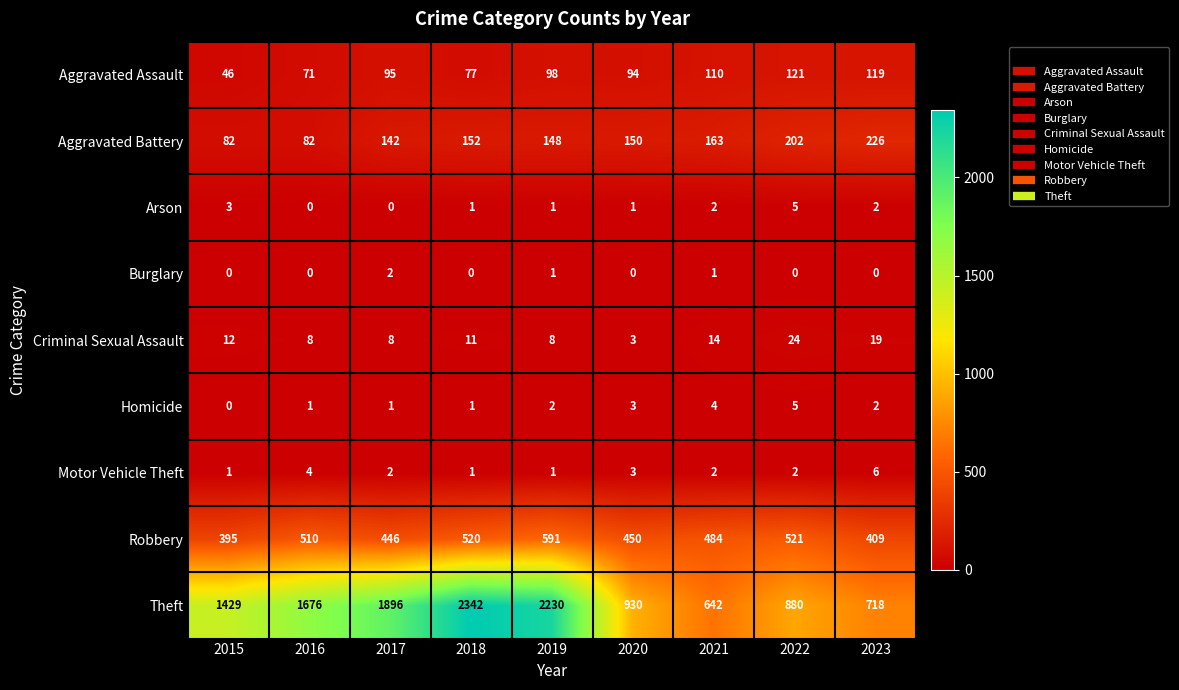

The Theft series shows 880 at 2022. True or false?

True